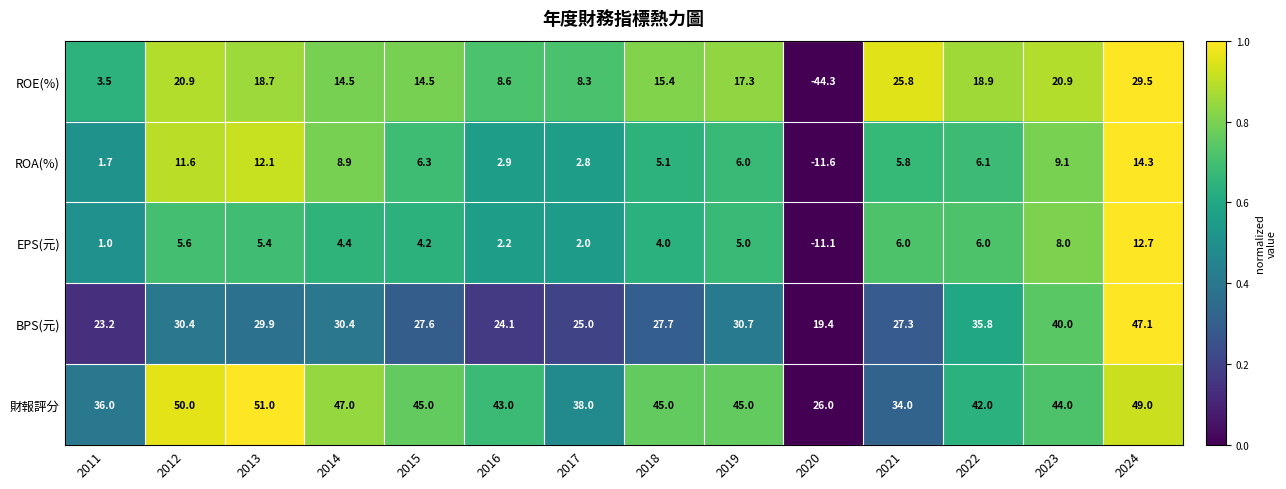

What is the sum of the ROE(%) values at 2021 and 2020?

-18.5